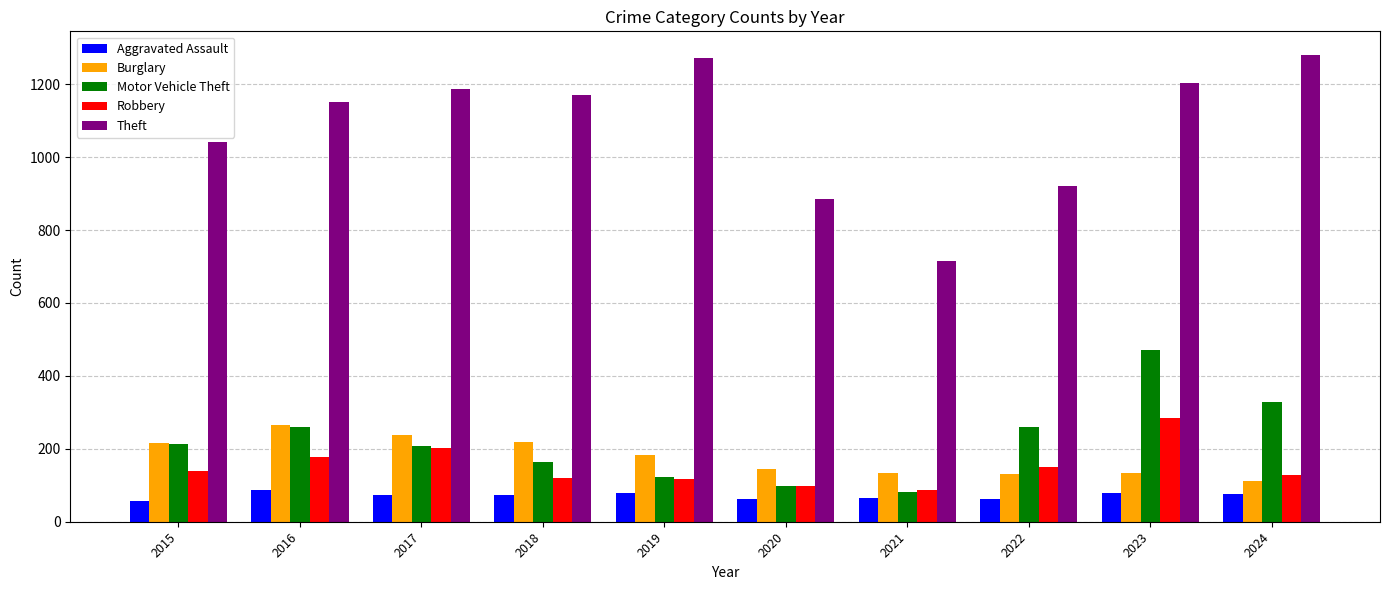

What is the value of the Theft bar at the 5th from the left?

1272